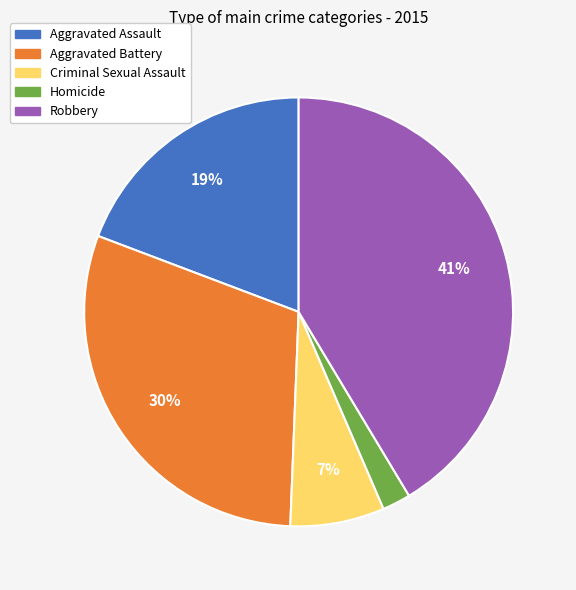

To the nearest percent, what percentage of the pie is Criminal Sexual Assault?

7%